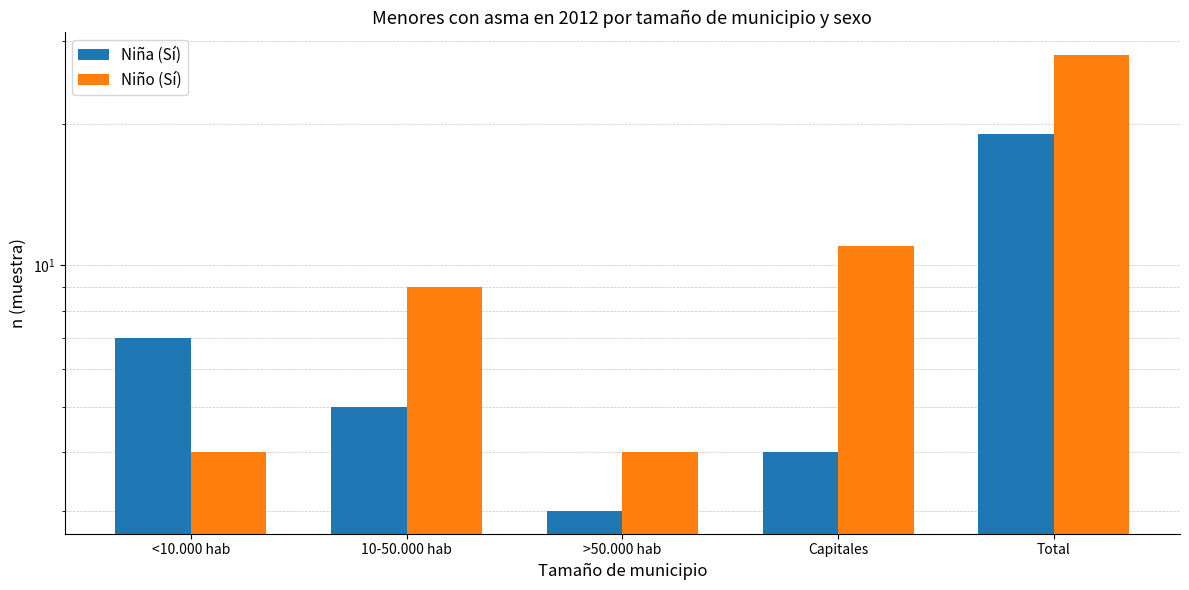

What is the label of the 2nd bar from the right?

Capitales